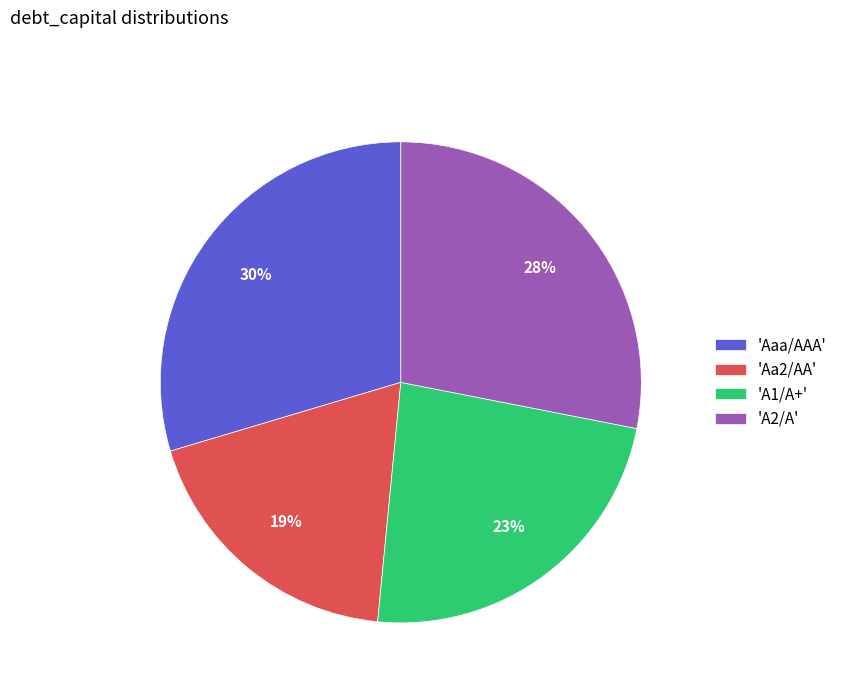

To the nearest percent, what is the combined percentage of 'Aa2/AA' and 'A2/A'?

47%